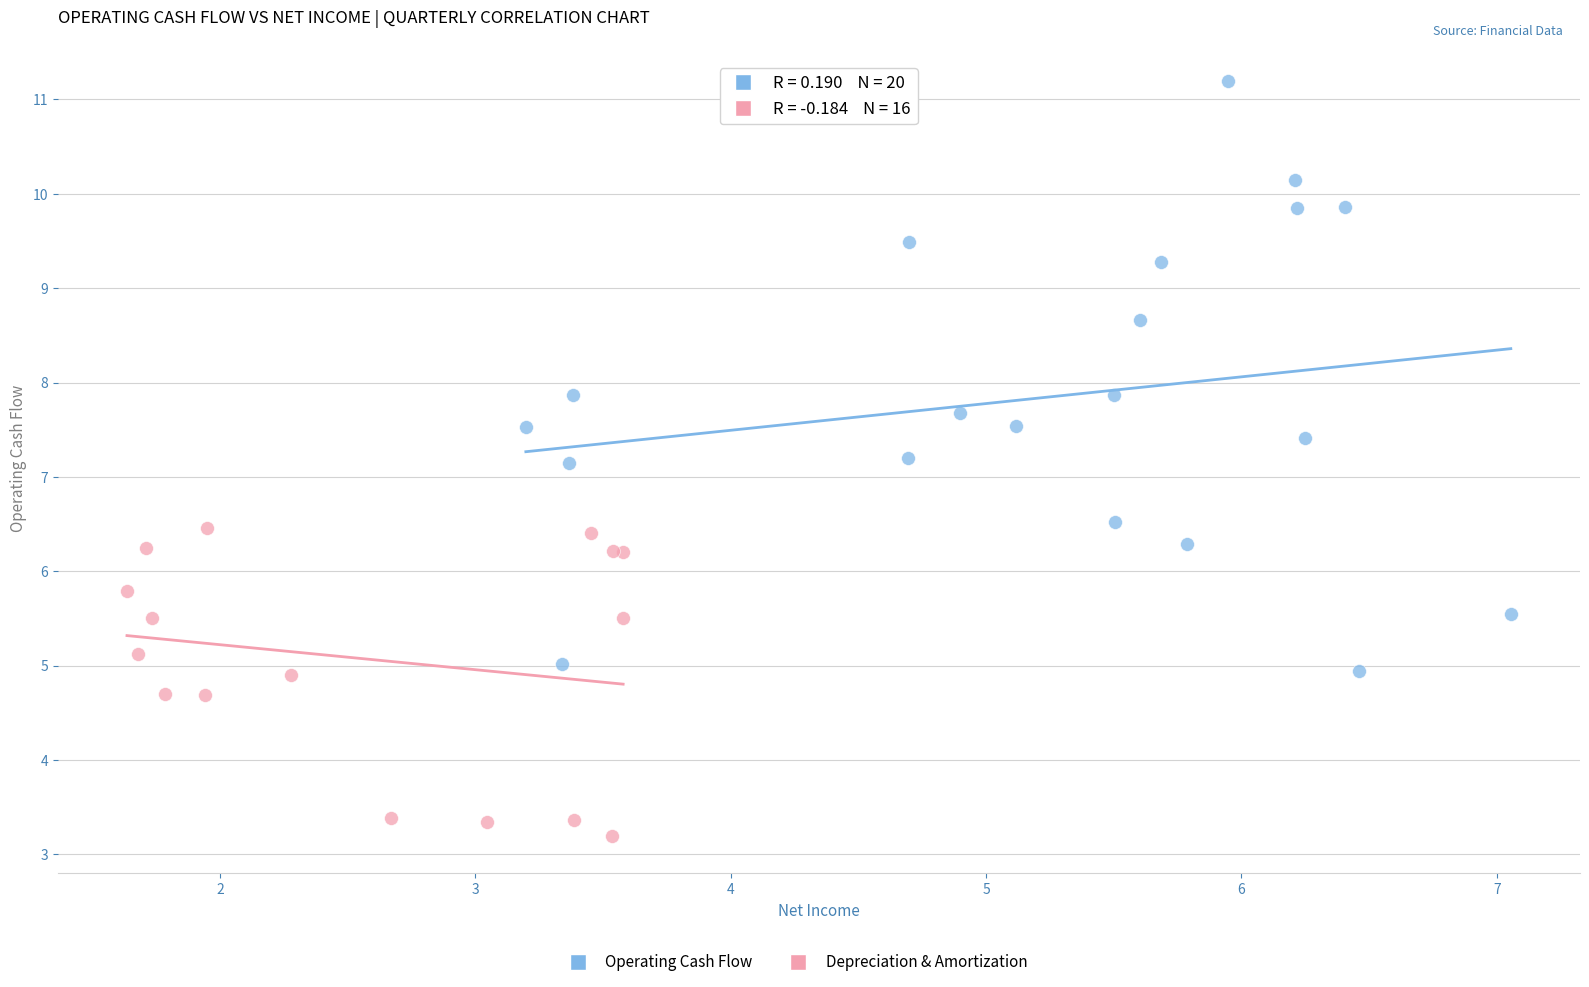

Which series reaches the minimum Y coordinate?

Depreciation & Amortization